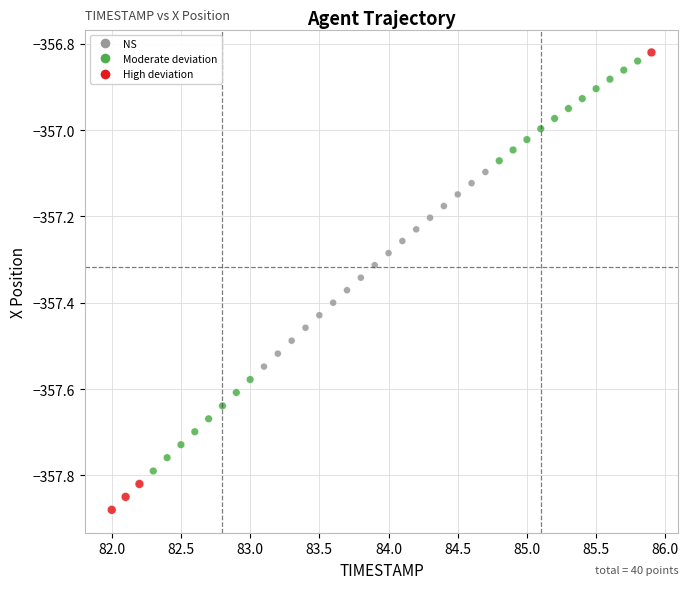

What is the range of Y values (max minus min)?

1.1